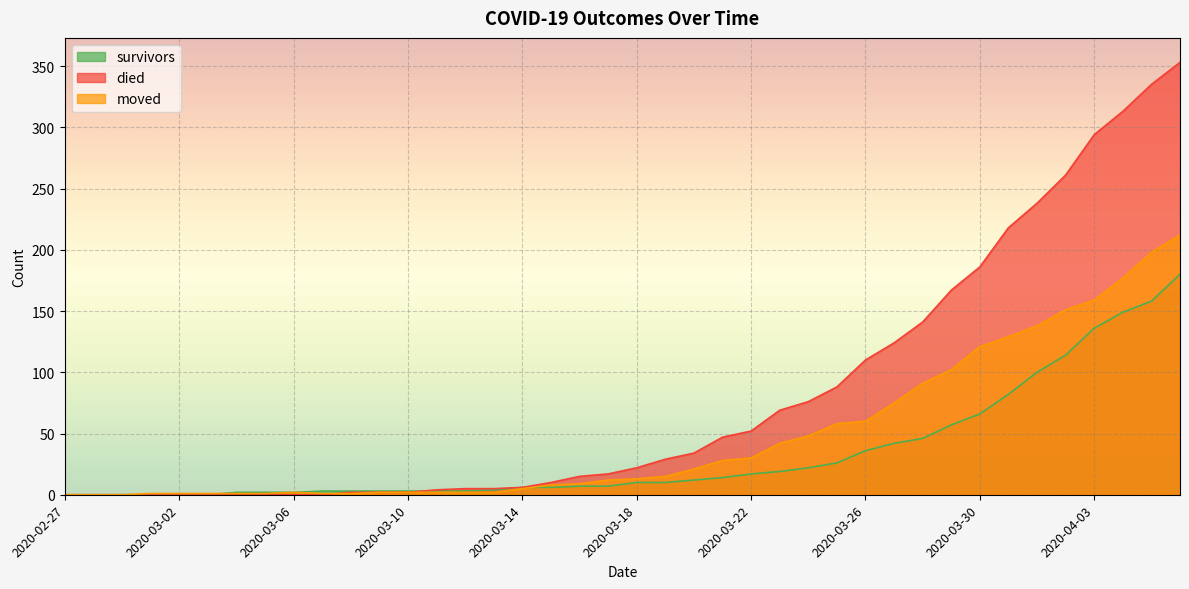

Where do survivors and died first cross each other?

2020-03-10 and 2020-03-11